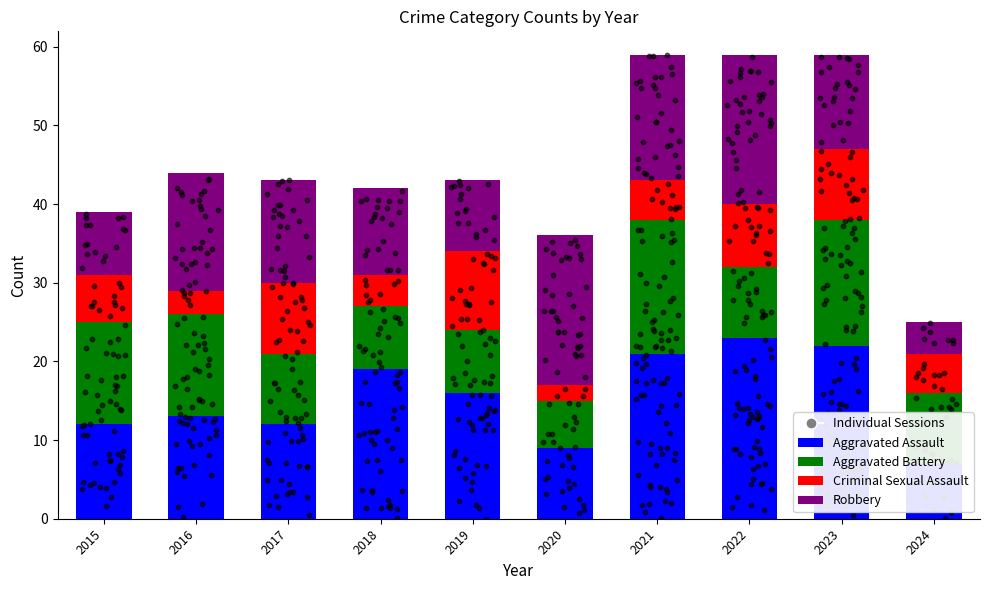

Is the value of Robbery at 2017 greater than the value of Aggravated Assault at 2016?

No